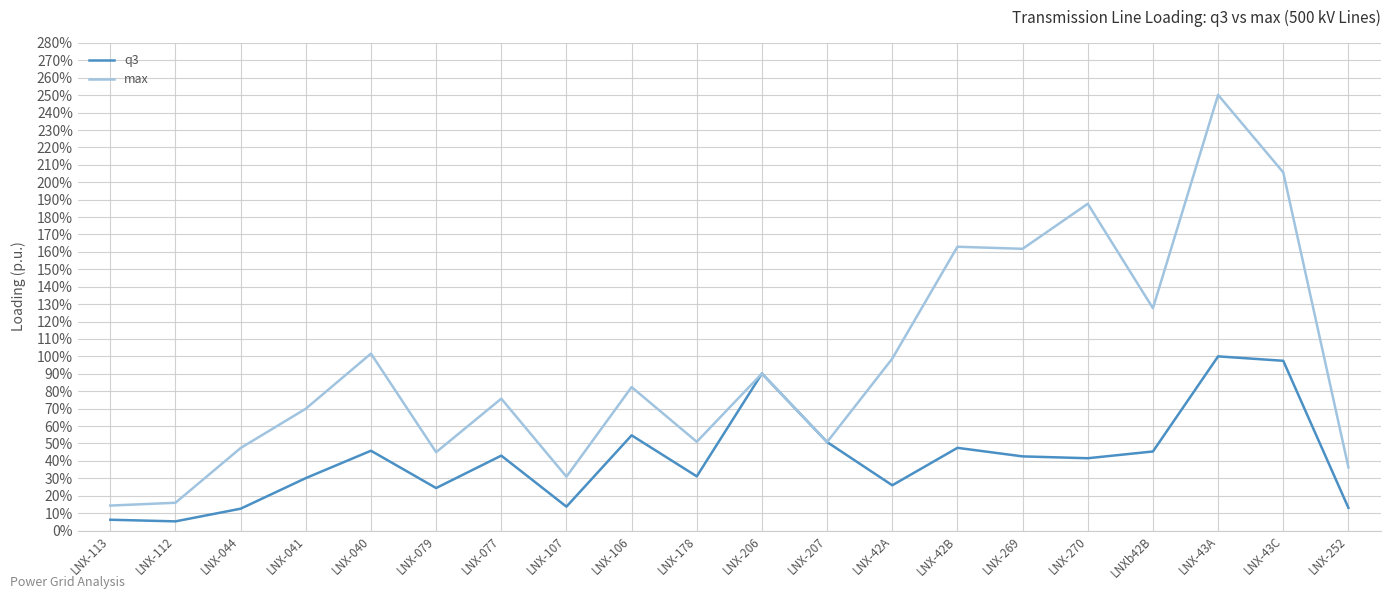

True or false: q3 has more than 0 points higher than both neighbors.

True